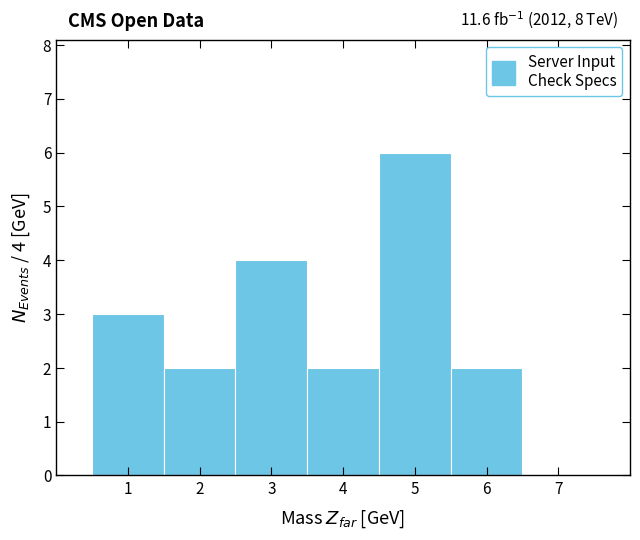

Which range on the x-axis has the tallest bar?

4.5 to 5.5